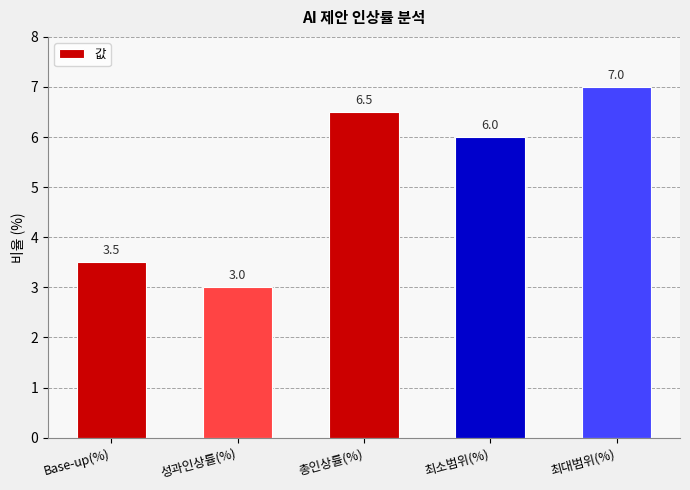

Which category has the highest value across all series?

최대범위(%)